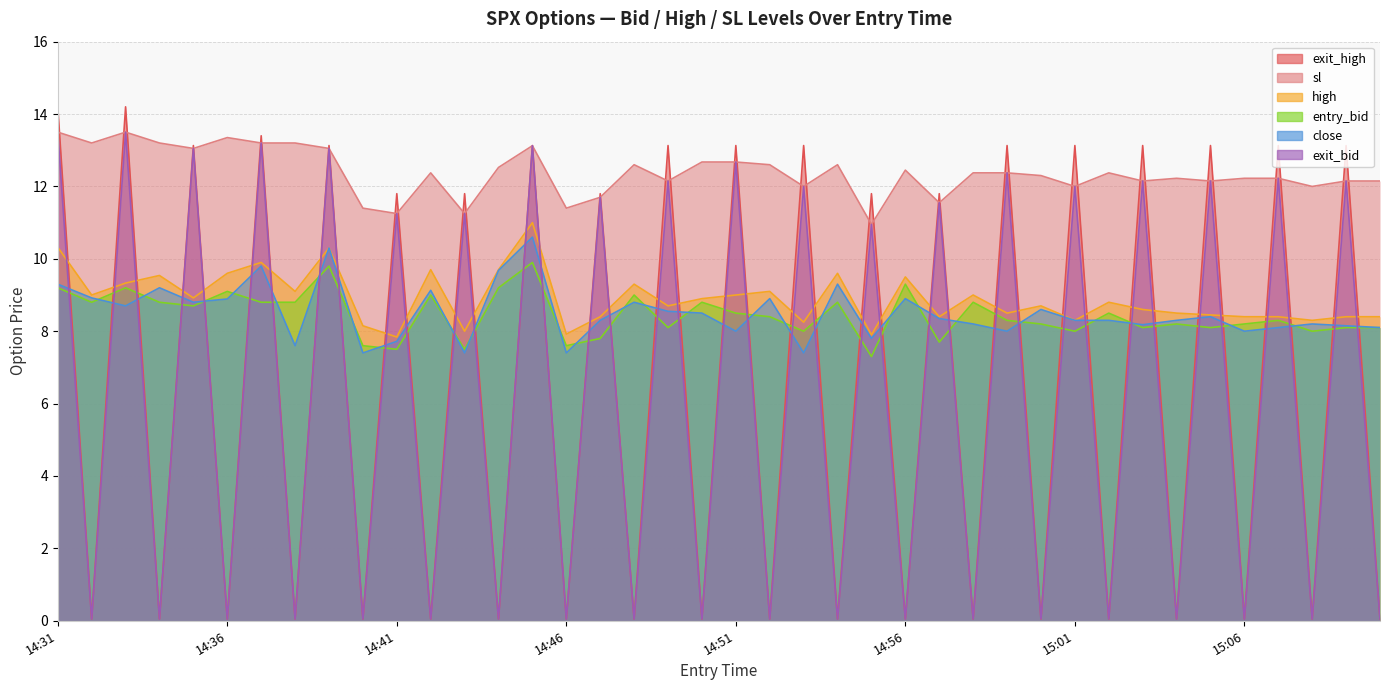

Reading left to right, what are all the values shown in this chart?

close: 14:31=9.3	14:32=8.9	14:33=8.7	14:34=9.2	14:35=8.8	14:36=8.9	14:37=9.8	14:38=7.6	14:39=10.3	14:40=7.4	14:41=7.7	14:42=9.1	14:43=7.4	14:44=9.7	14:45=10.6	14:46=7.4	14:47=8.3	14:48=8.8	14:49=8.6	14:50=8.5	14:51=8.0	14:52=8.9	14:53=7.4	14:54=9.3	14:55=7.8	14:56=8.9	14:57=8.3	14:58=8.2	14:59=8.0	15:00=8.6	15:01=8.3	15:02=8.3	15:03=8.2	15:04=8.3	15:05=8.4	15:06=8.0	15:07=8.1	15:08=8.2	15:09=8.2	15:10=8.1
high: 14:31=10.3	14:32=9.0	14:33=9.3	14:34=9.5	14:35=8.9	14:36=9.6	14:37=9.9	14:38=9.1	14:39=10.3	14:40=8.2	14:41=7.8	14:42=9.7	14:43=8.0	14:44=9.7	14:45=11.0	14:46=7.9	14:47=8.4	14:48=9.3	14:49=8.7	14:50=8.9	14:51=9.0	14:52=9.1	14:53=8.2	14:54=9.6	14:55=7.9	14:56=9.5	14:57=8.4	14:58=9.0	14:59=8.5	15:00=8.7	15:01=8.3	15:02=8.8	15:03=8.6	15:04=8.5	15:05=8.4	15:06=8.4	15:07=8.4	15:08=8.3	15:09=8.4	15:10=8.4
sl: 14:31=13.5	14:32=13.2	14:33=13.5	14:34=13.2	14:35=13.1	14:36=13.3	14:37=13.2	14:38=13.2	14:39=13.1	14:40=11.4	14:41=11.2	14:42=12.4	14:43=11.2	14:44=12.5	14:45=13.1	14:46=11.4	14:47=11.7	14:48=12.6	14:49=12.2	14:50=12.7	14:51=12.7	14:52=12.6	14:53=12.0	14:54=12.6	14:55=10.9	14:56=12.4	14:57=11.6	14:58=12.4	14:59=12.4	15:00=12.3	15:01=12.0	15:02=12.4	15:03=12.2	15:04=12.2	15:05=12.2	15:06=12.2	15:07=12.2	15:08=12.0	15:09=12.2	15:10=12.2
entry_bid: 14:31=9.2	14:32=8.8	14:33=9.2	14:34=8.8	14:35=8.7	14:36=9.1	14:37=8.8	14:38=8.8	14:39=9.8	14:40=7.6	14:41=7.5	14:42=9.0	14:43=7.5	14:44=9.2	14:45=9.9	14:46=7.6	14:47=7.8	14:48=9.0	14:49=8.1	14:50=8.8	14:51=8.5	14:52=8.4	14:53=8.0	14:54=8.8	14:55=7.3	14:56=9.3	14:57=7.7	14:58=8.8	14:59=8.3	15:00=8.2	15:01=8.0	15:02=8.5	15:03=8.1	15:04=8.2	15:05=8.1	15:06=8.2	15:07=8.3	15:08=8.0	15:09=8.1	15:10=8.1
exit_bid: 14:31=13.5	14:32=0.1	14:33=13.5	14:34=0.1	14:35=13.1	14:36=0.1	14:37=13.2	14:38=0.1	14:39=13.1	14:40=0.1	14:41=11.2	14:42=0.1	14:43=11.2	14:44=0.1	14:45=13.1	14:46=0.1	14:47=11.7	14:48=0.1	14:49=12.2	14:50=0.1	14:51=12.7	14:52=0.1	14:53=12.0	14:54=0.1	14:55=10.9	14:56=0.1	14:57=11.6	14:58=0.1	14:59=12.4	15:00=0.1	15:01=12.0	15:02=0.1	15:03=12.2	15:04=0.1	15:05=12.2	15:06=0.1	15:07=12.2	15:08=0.1	15:09=12.2	15:10=0.1
exit_high: 14:31=14.2	14:32=0.1	14:33=14.2	14:34=0.1	14:35=13.1	14:36=0.1	14:37=13.4	14:38=0.1	14:39=13.1	14:40=0.1	14:41=11.8	14:42=0.1	14:43=11.8	14:44=0.1	14:45=13.1	14:46=0.1	14:47=11.8	14:48=0.1	14:49=13.1	14:50=0.1	14:51=13.1	14:52=0.1	14:53=13.1	14:54=0.1	14:55=11.8	14:56=0.1	14:57=11.8	14:58=0.1	14:59=13.1	15:00=0.1	15:01=13.1	15:02=0.1	15:03=13.1	15:04=0.1	15:05=13.1	15:06=0.1	15:07=13.1	15:08=0.1	15:09=13.1	15:10=0.1